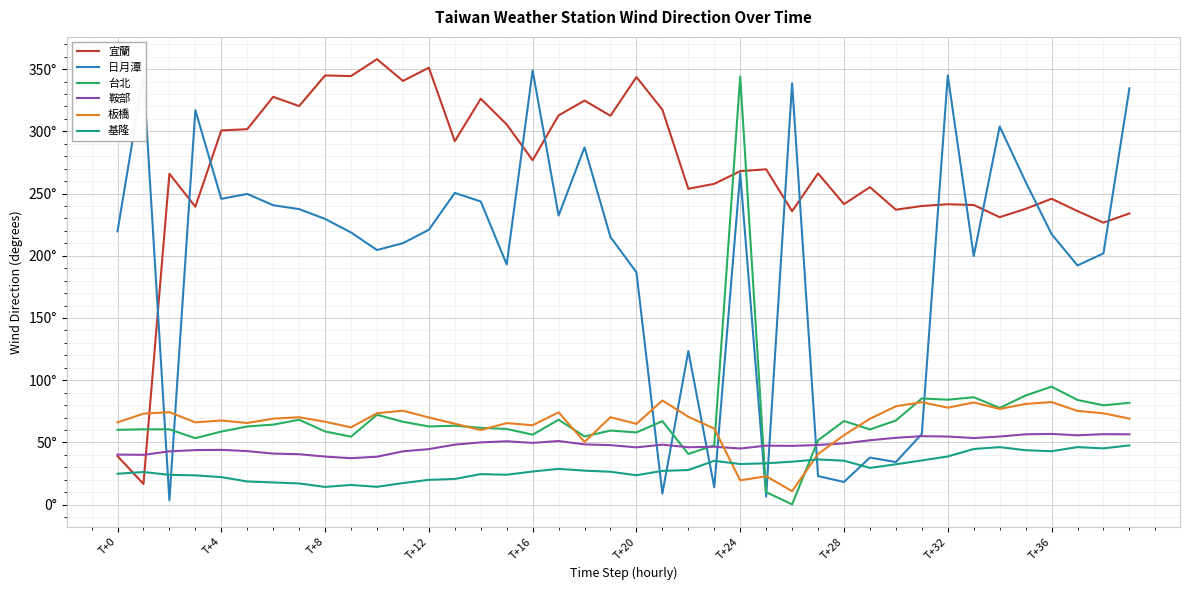

What are all the series names shown in the legend?

宜蘭, 日月潭, 台北, 鞍部, 板橋, 基隆